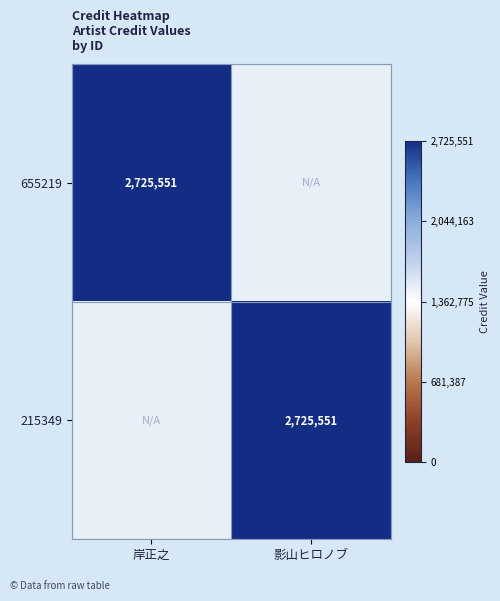

True or false: 655219 has a value of 2725551 at 岸正之.

True